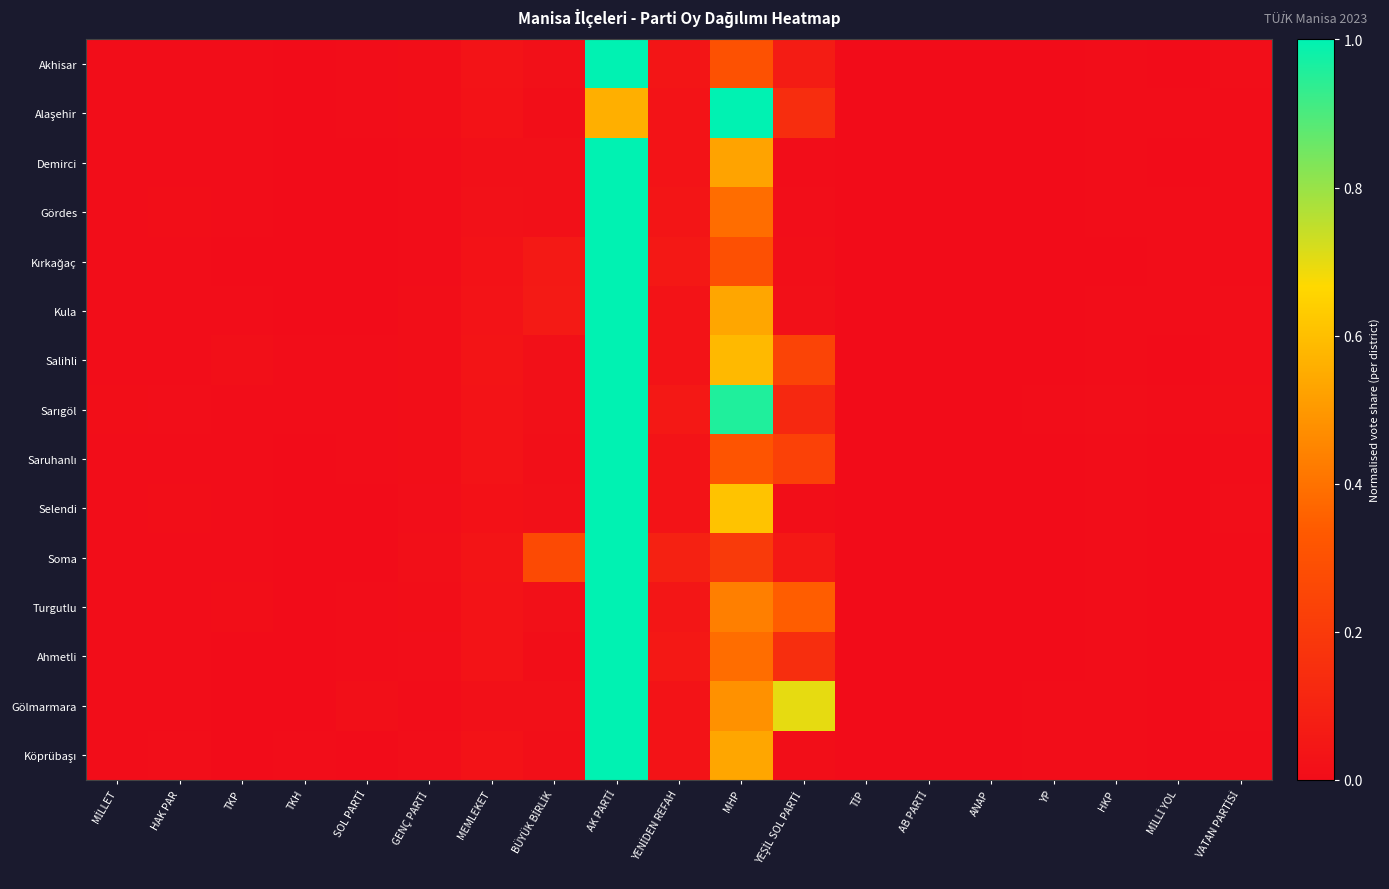

List the series in order of their peak value, lowest first.

Akhisar, Alaşehir, Demirci, Gördes, Kırkağaç, Kula, Salihli, Sarıgöl, Saruhanlı, Selendi, Soma, Turgutlu, Ahmetli, Gölmarmara, Köprübaşı